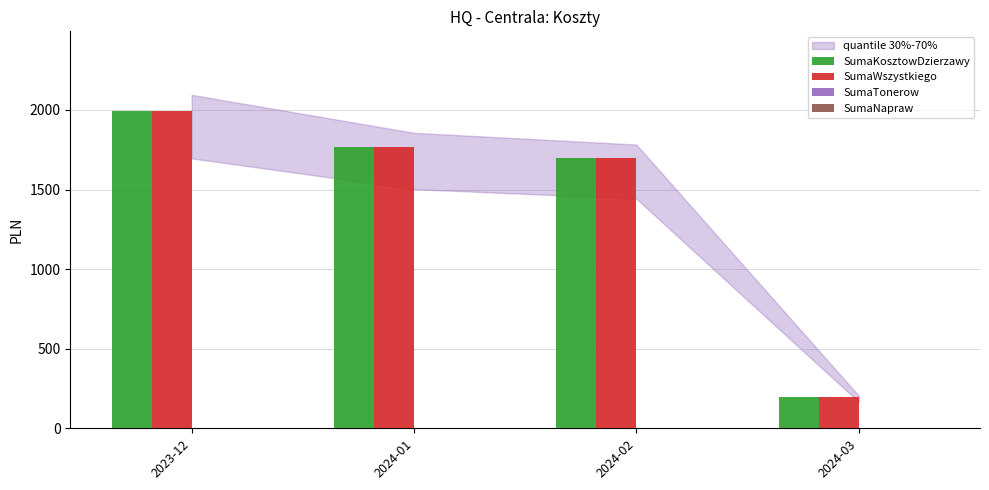

Rank the categories by SumaWszystkiego value from highest to lowest.

2023-12, 2024-01, 2024-02, 2024-03